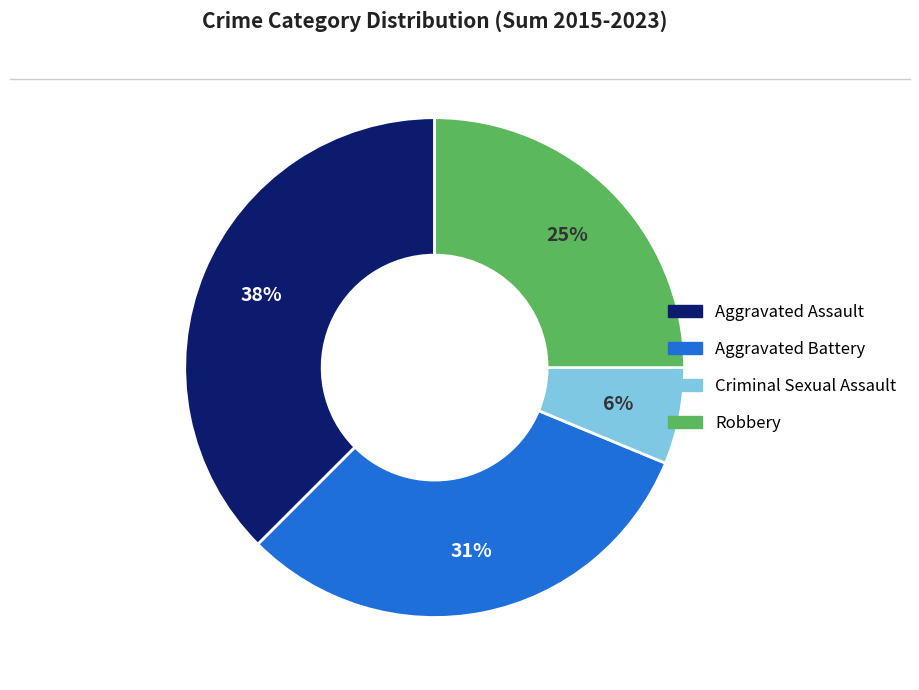

Between Aggravated Battery and Aggravated Assault, which is larger?

Aggravated Assault